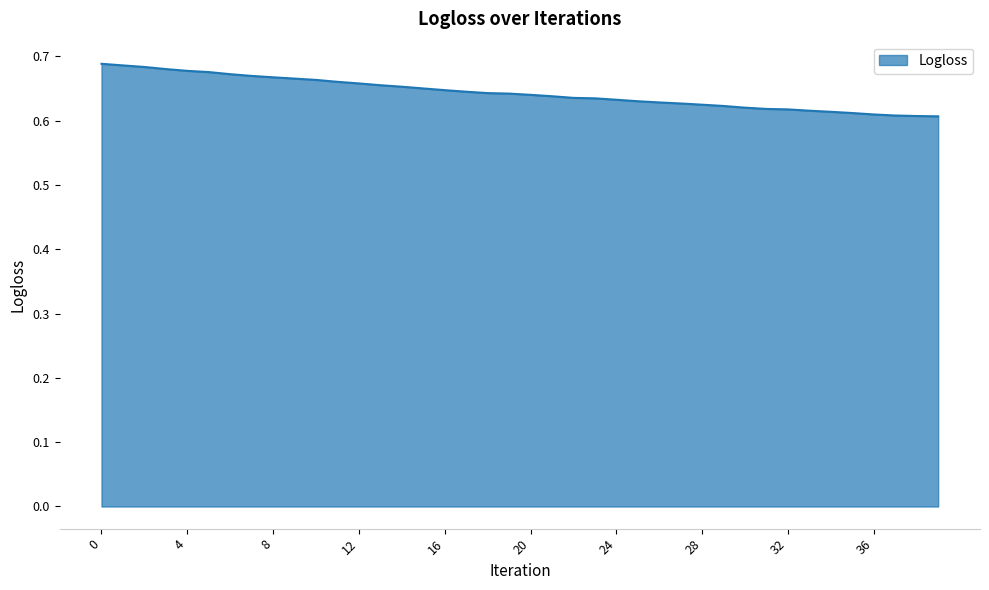

Count the values in the range 0 to 1.

40